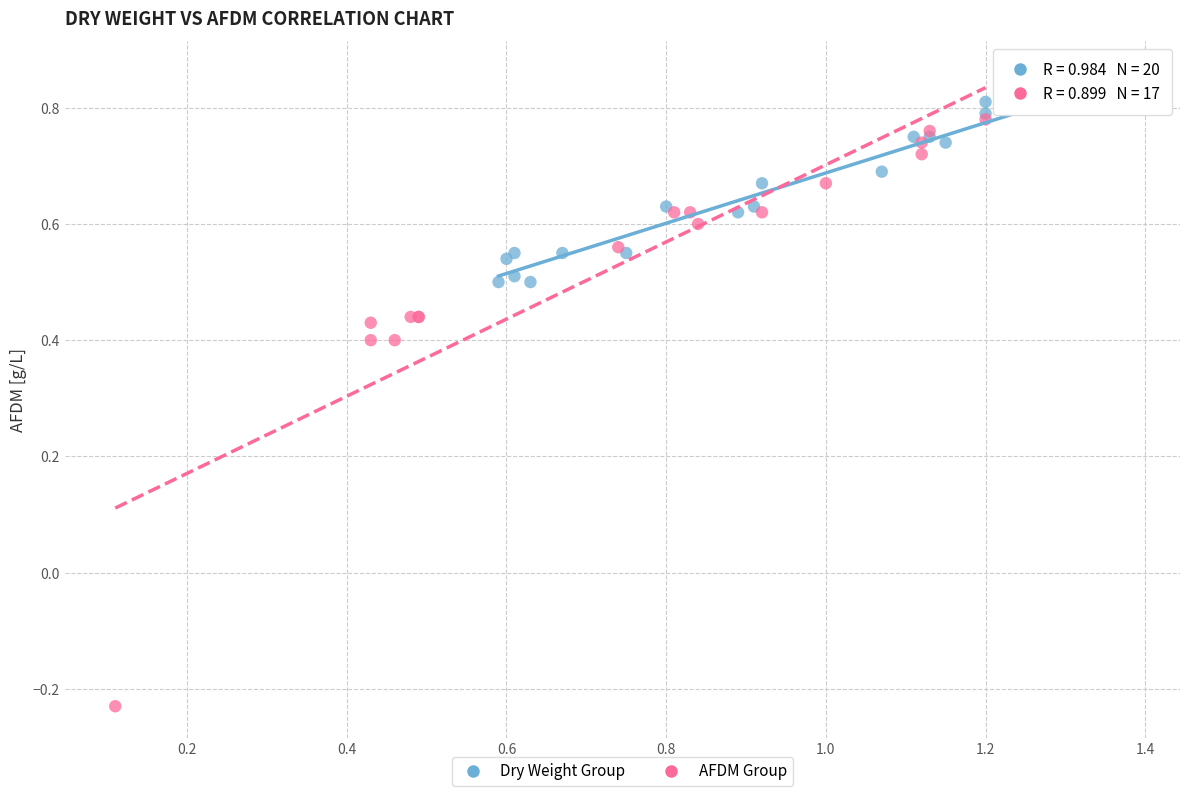

Which series reaches the minimum Y coordinate?

AFDM Group